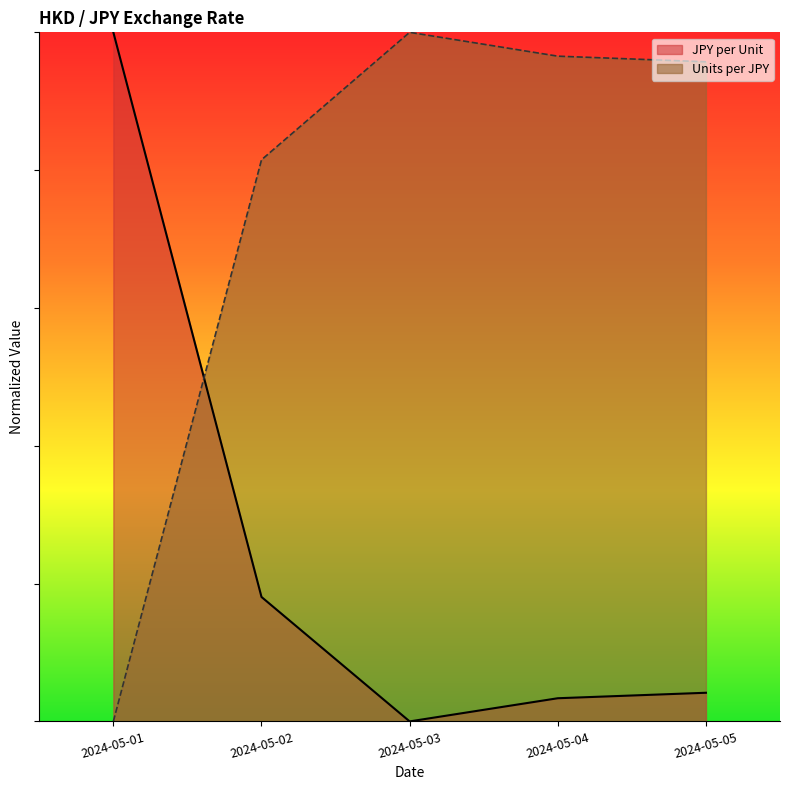

True or false: JPY per Unit and Units per JPY cross at least once.

True